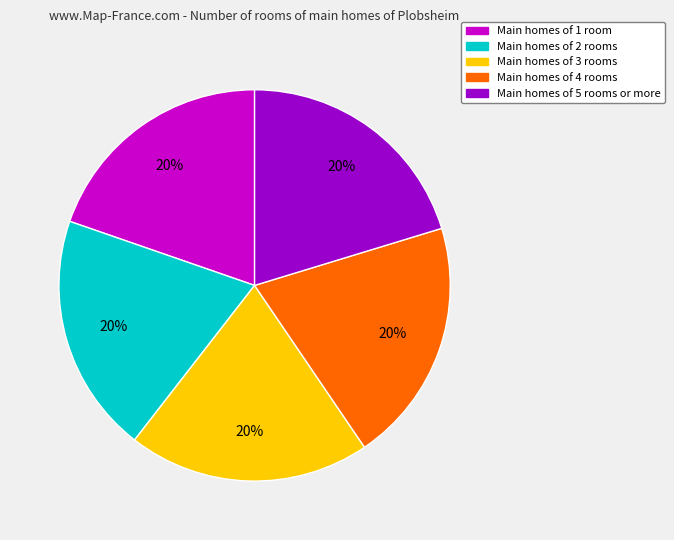

Is it true that Main homes of 4 rooms is 10% of the pie?

False